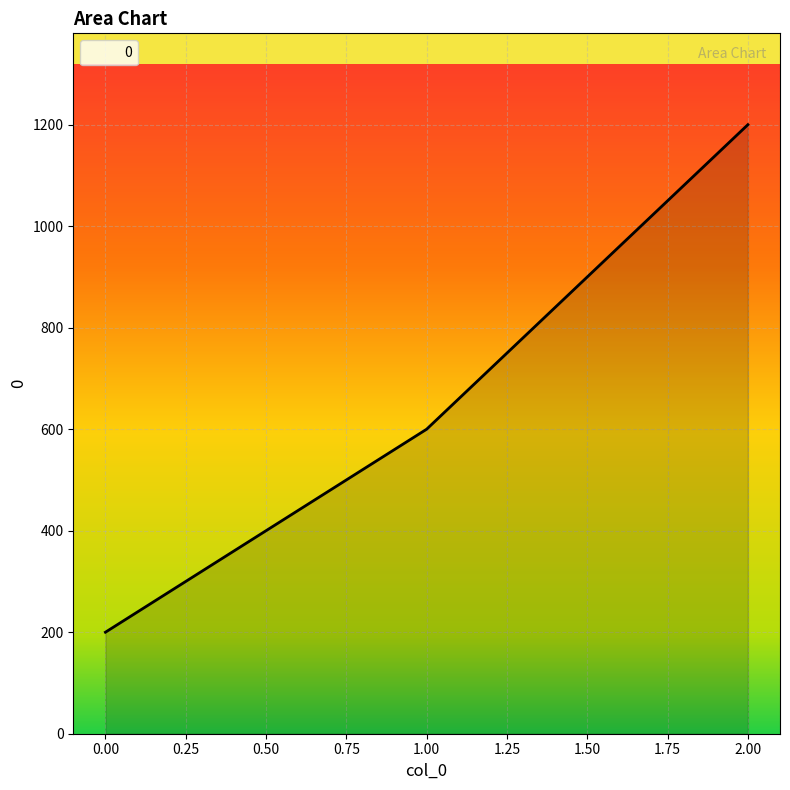

Read the value at 2.00, to the nearest 10.

1200